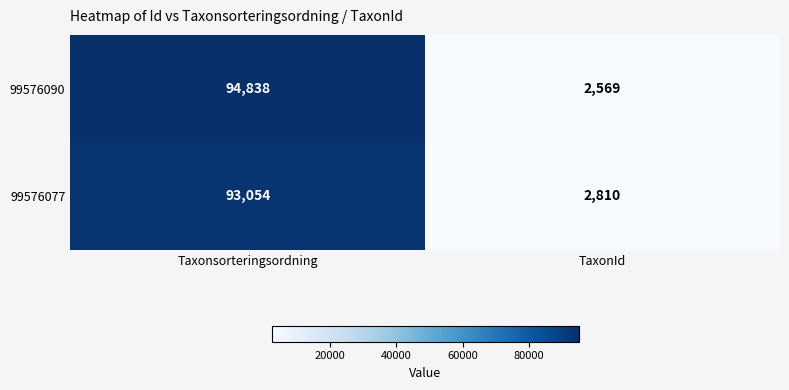

Rank the series by their maximum value, from highest to lowest.

99576090, 99576077